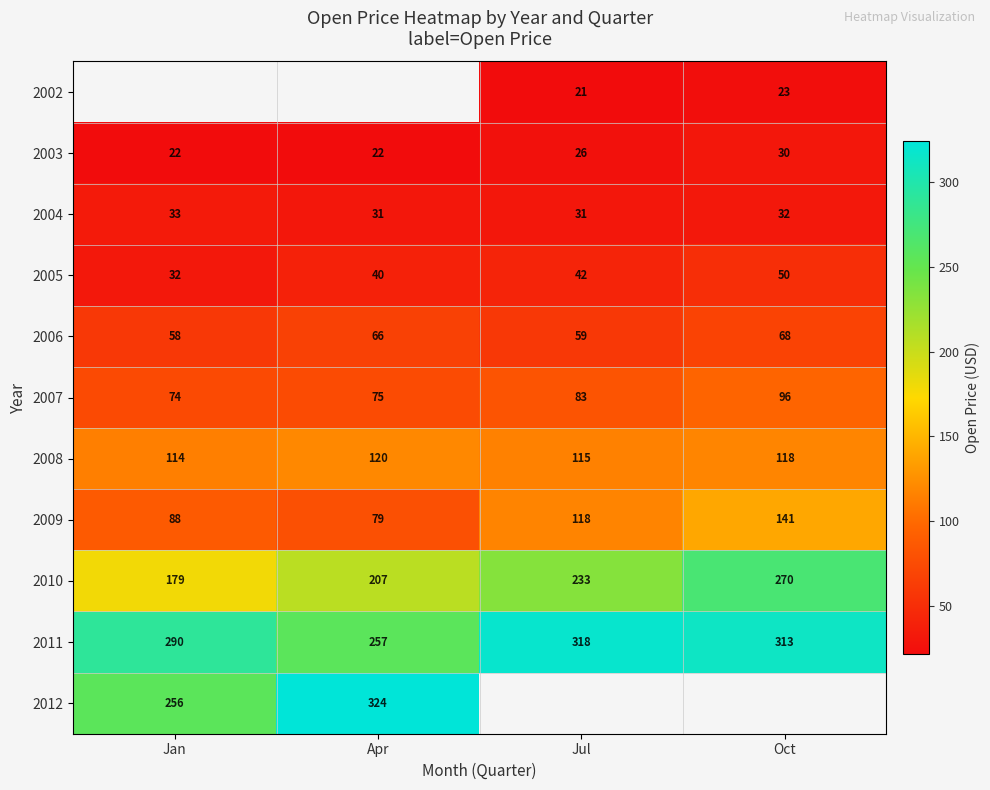

Is the value of 2011 at Jul greater than the value of 2006 at Jan?

Yes